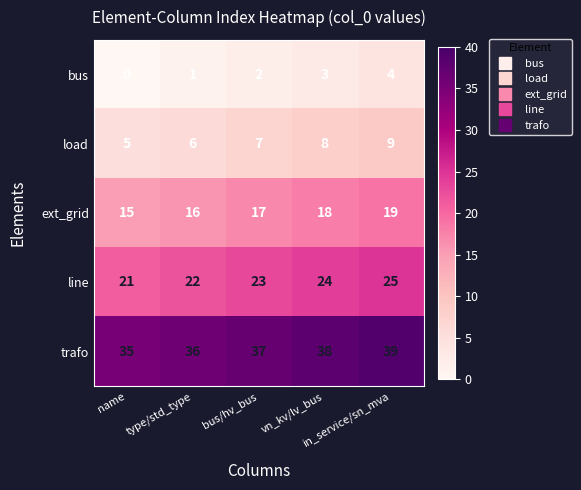

Count the trafo values in the range 36 to 38.

3